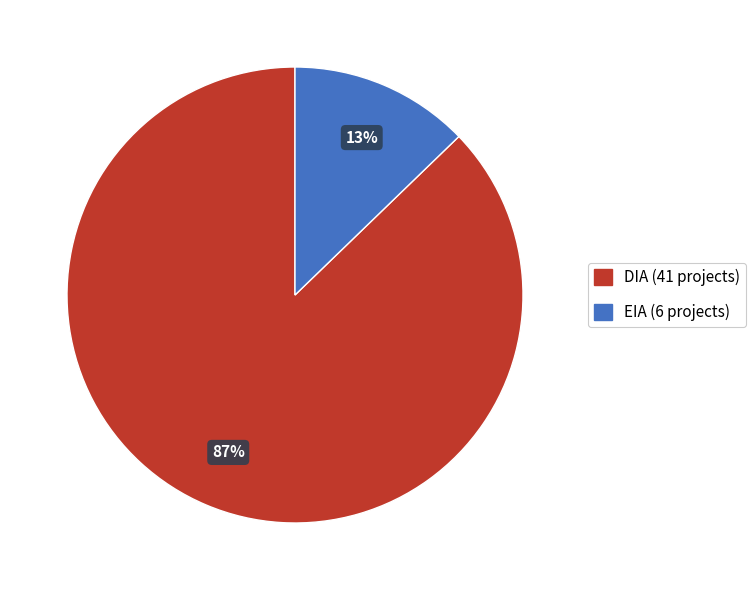

To the nearest percent, what portion does DIA represent?

87%